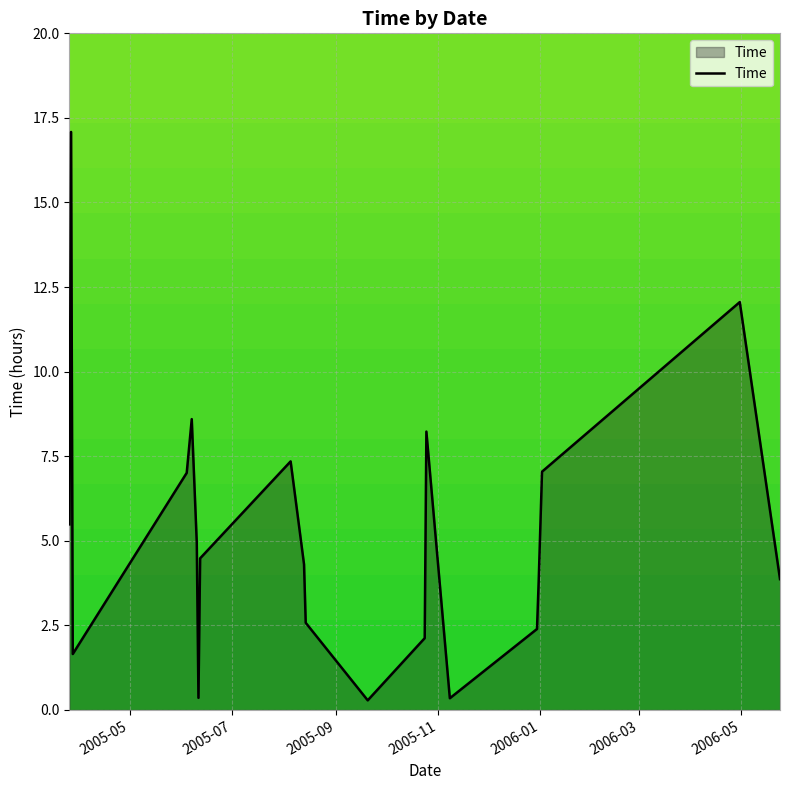

What is the difference between the maximum and minimum values?

16.8